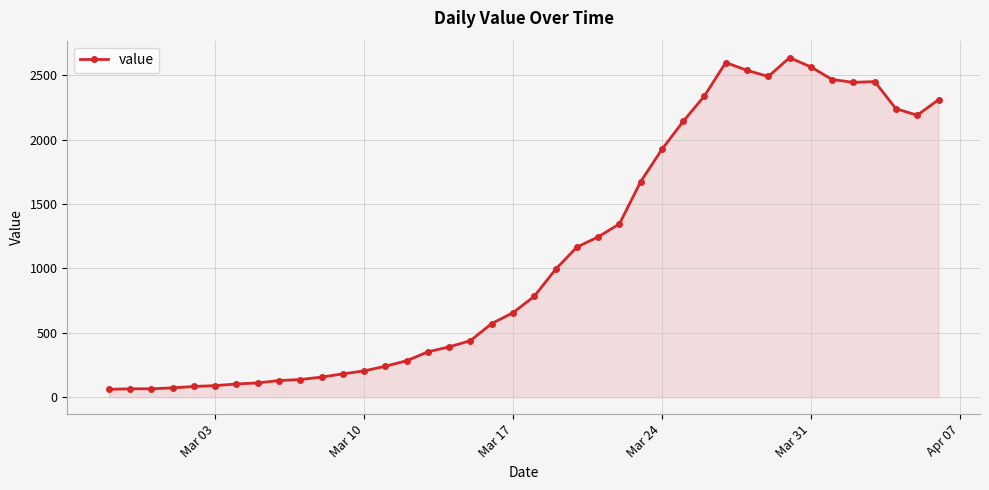

What is the value of the 16th point from the left?

352